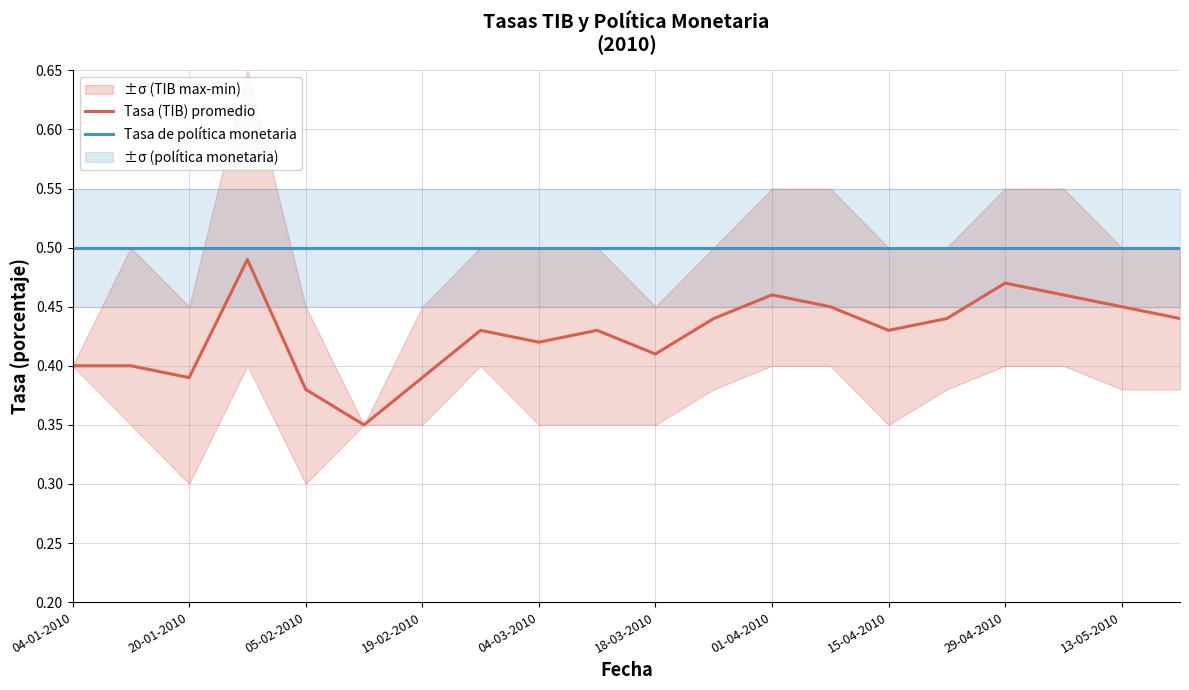

The value of Tasa de política monetaria at 11 is 0.5. True or false?

True